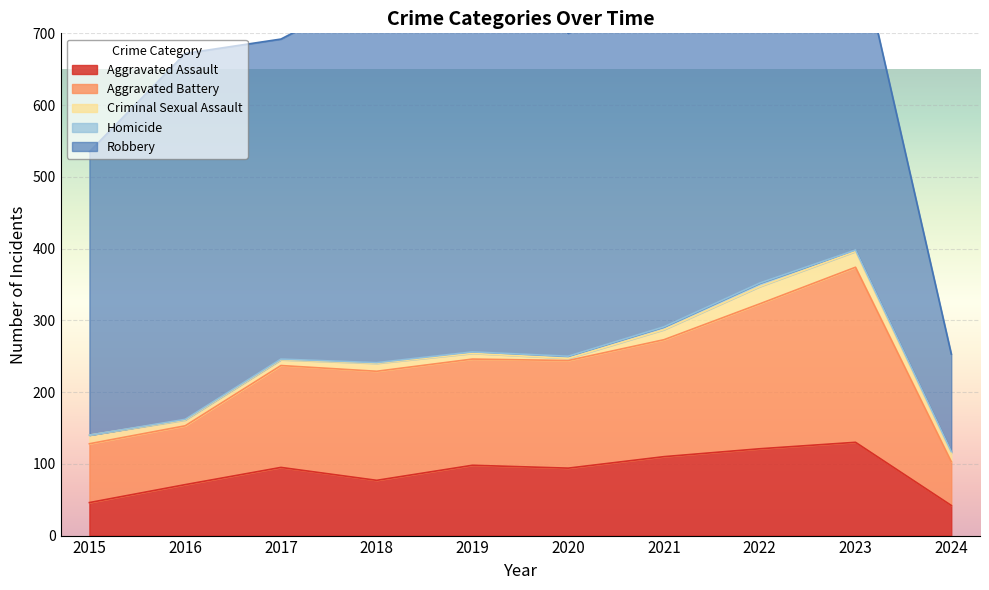

What is the spread (max minus min) of values at 2019?

589